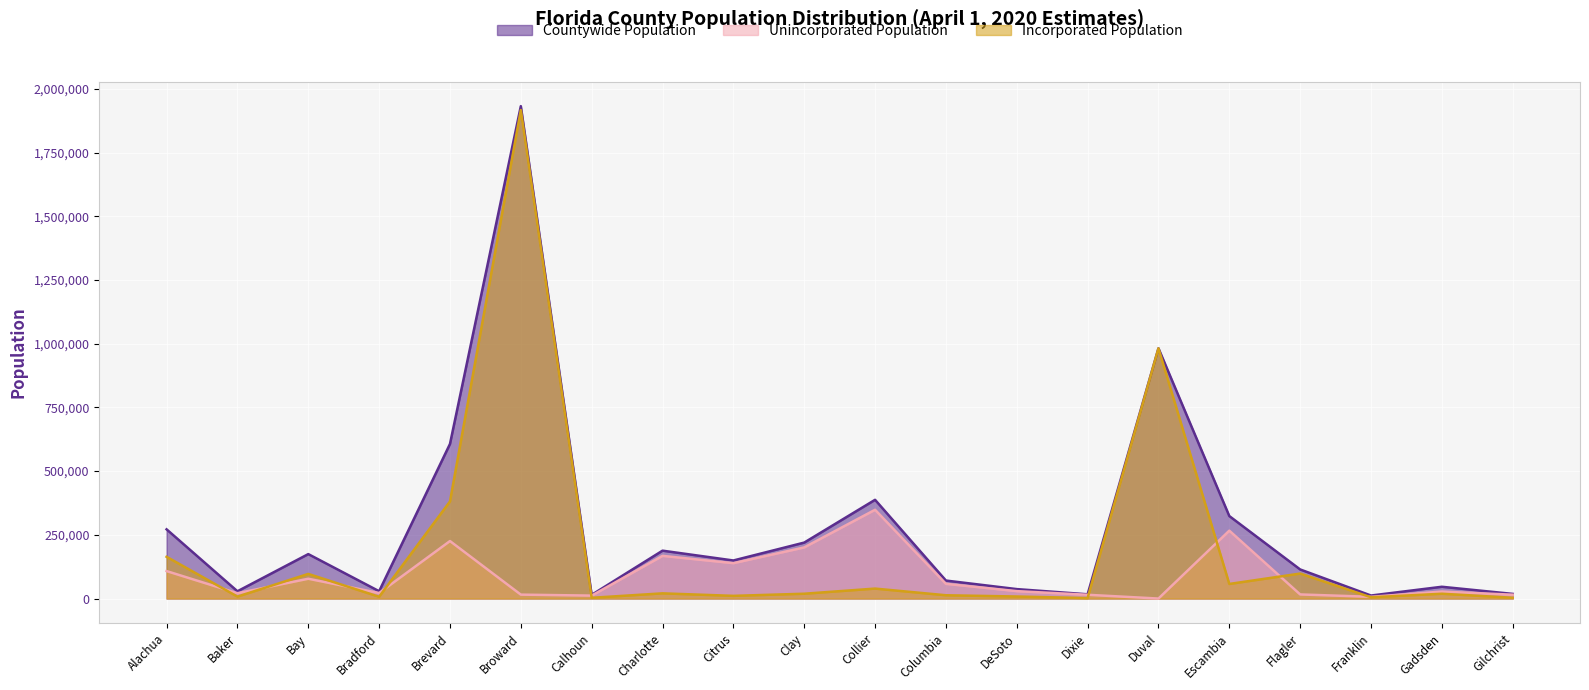

What is the difference between the Countywide Population values at Bay and Brevard?

432261